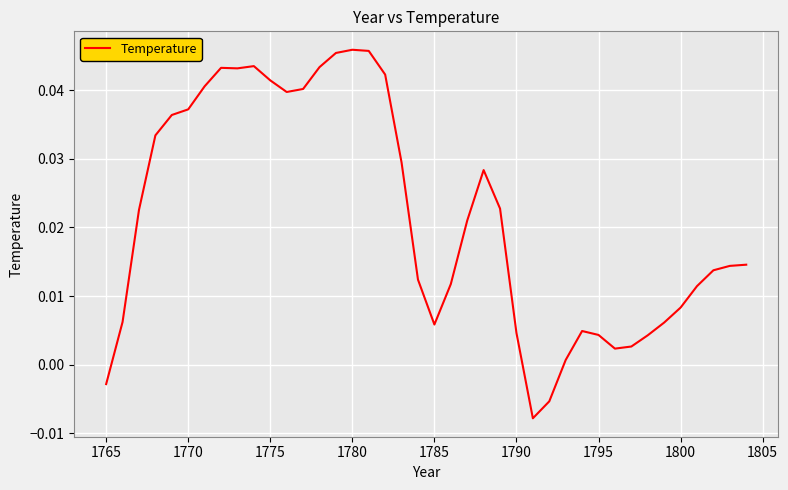

What is the difference between the maximum and minimum values?

0.1